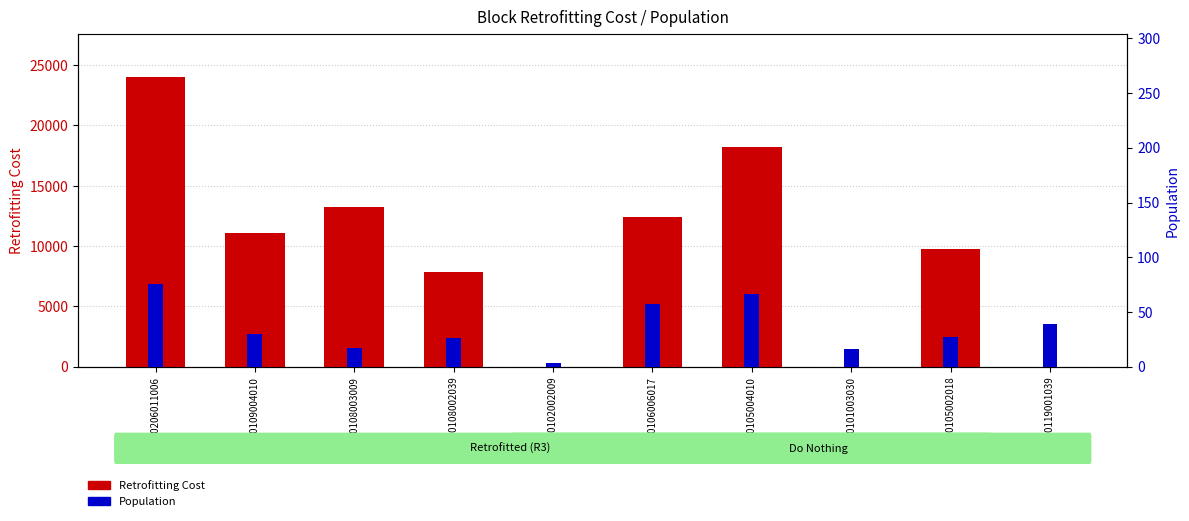

Which series has the largest range (max minus min)?

Retrofitting Cost